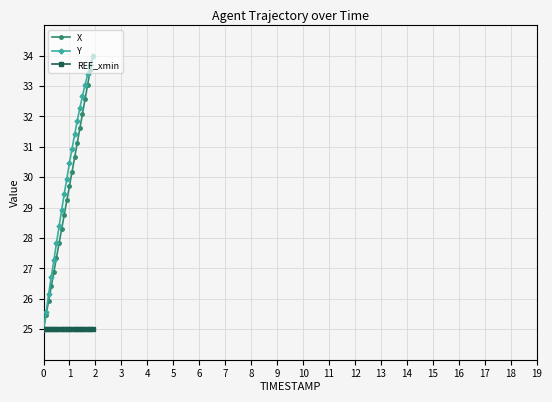

True or false: Y has more than 1 interior local peaks.

False